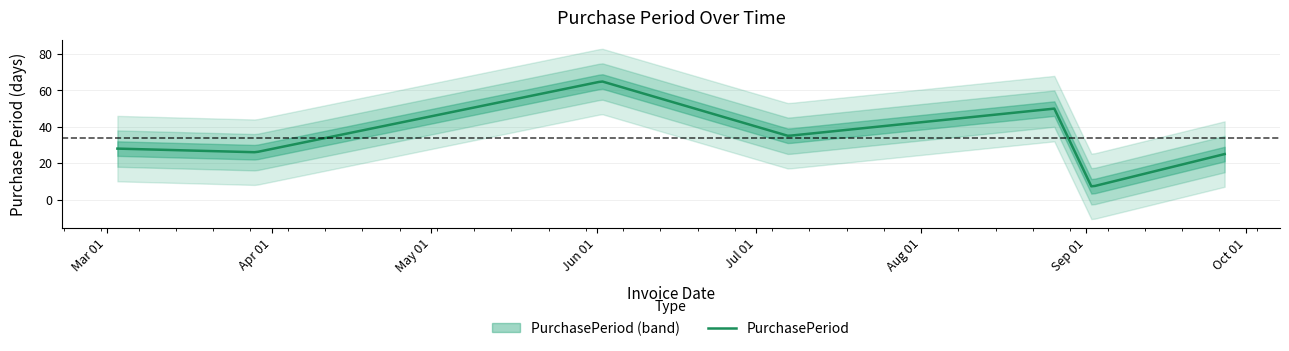

Reading right to left, list all the values displayed in this chart.

25	7	50	35	65	26	28